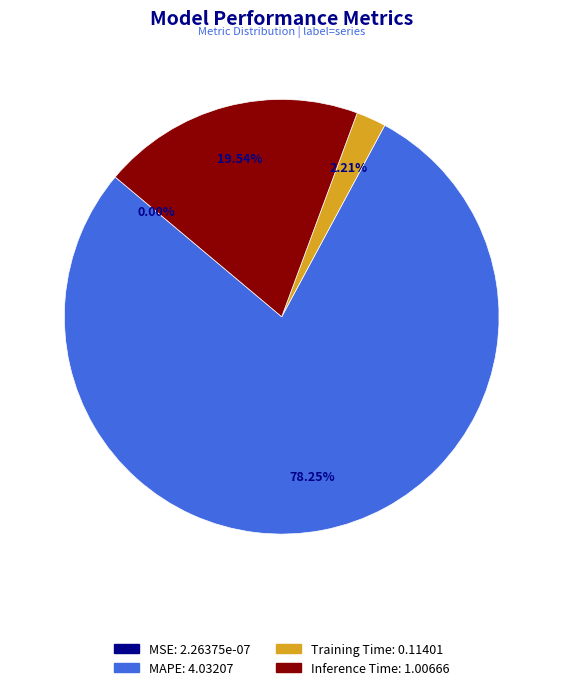

Does any single category account for the majority?

Yes